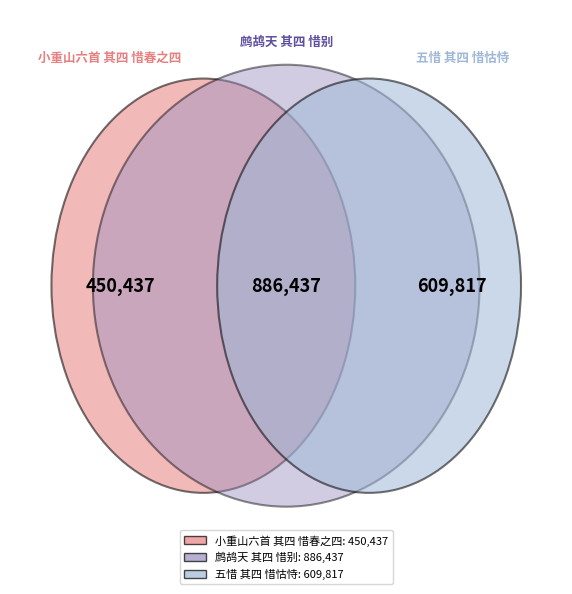

Is 鹧鸪天 其四 惜别 the majority of the pie?

No